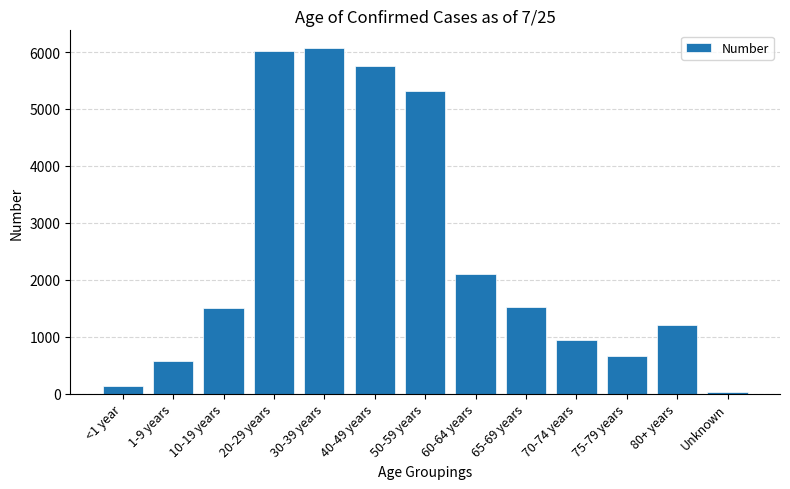

Which category has the lowest value across all series?

Unknown